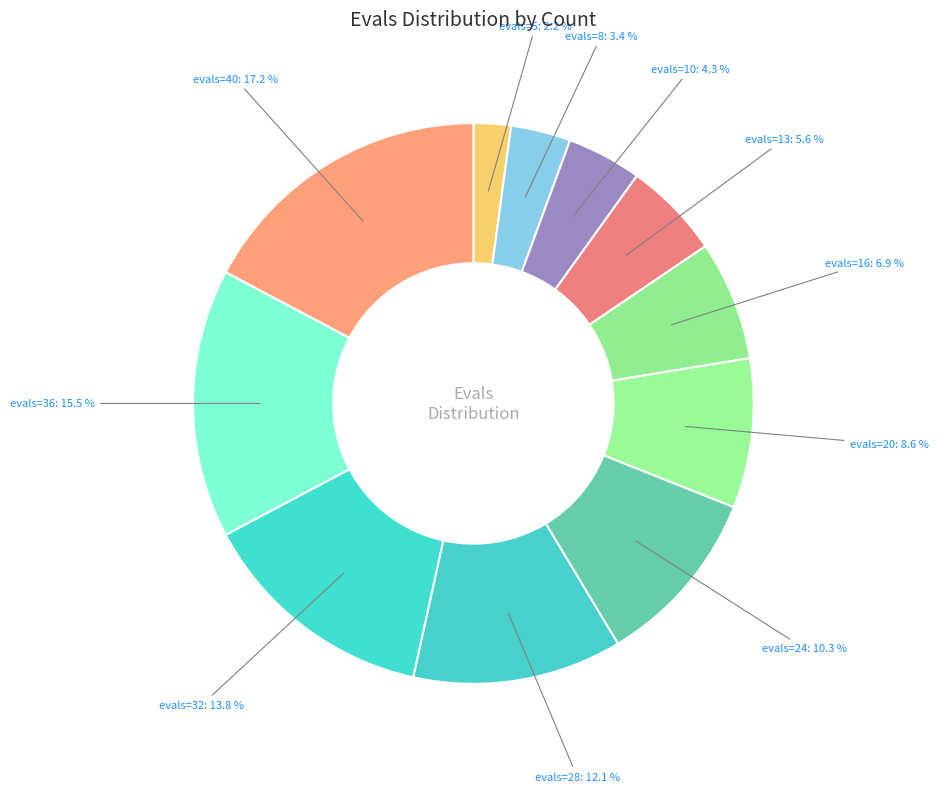

Rank the categories by value from lowest to highest.

evals=5, evals=8, evals=10, evals=13, evals=16, evals=20, evals=24, evals=28, evals=32, evals=36, evals=40